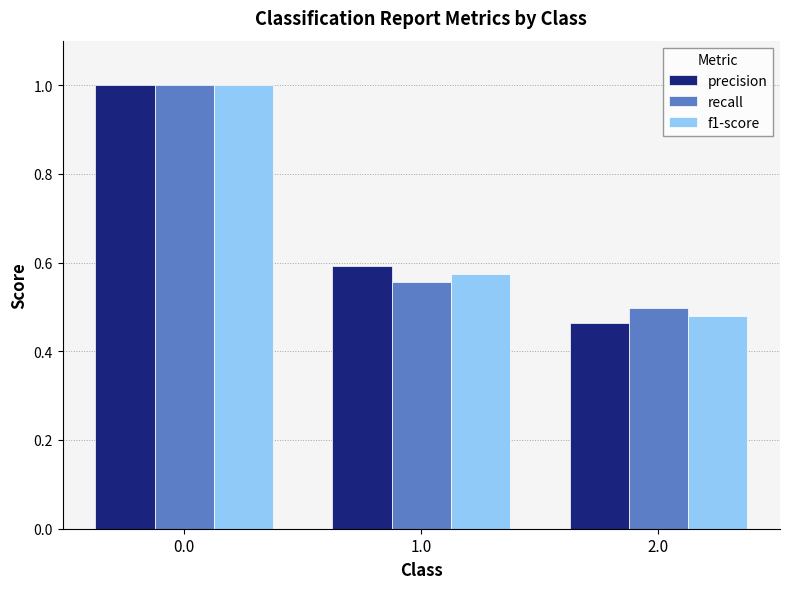

Which series has the widest spread of values?

precision